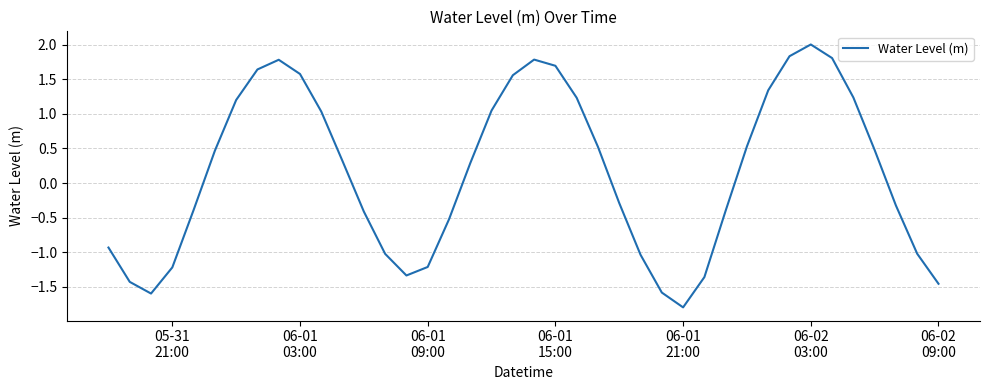

What is the difference between the maximum and minimum values?

3.8